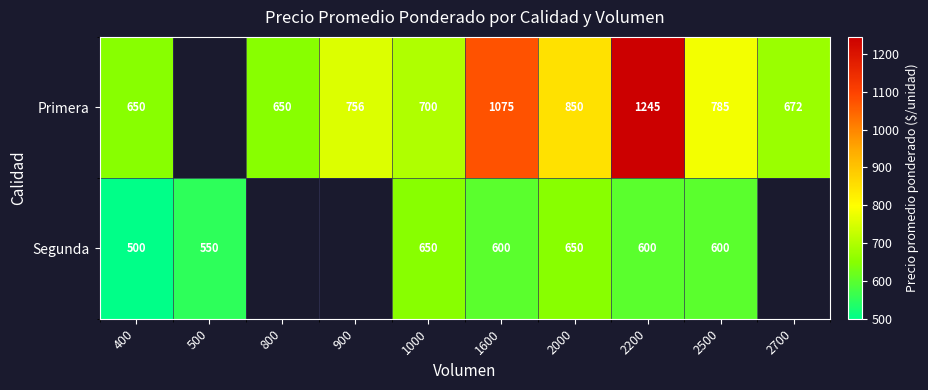

Rank the series at 2200 from lowest to highest value.

Segunda, Primera